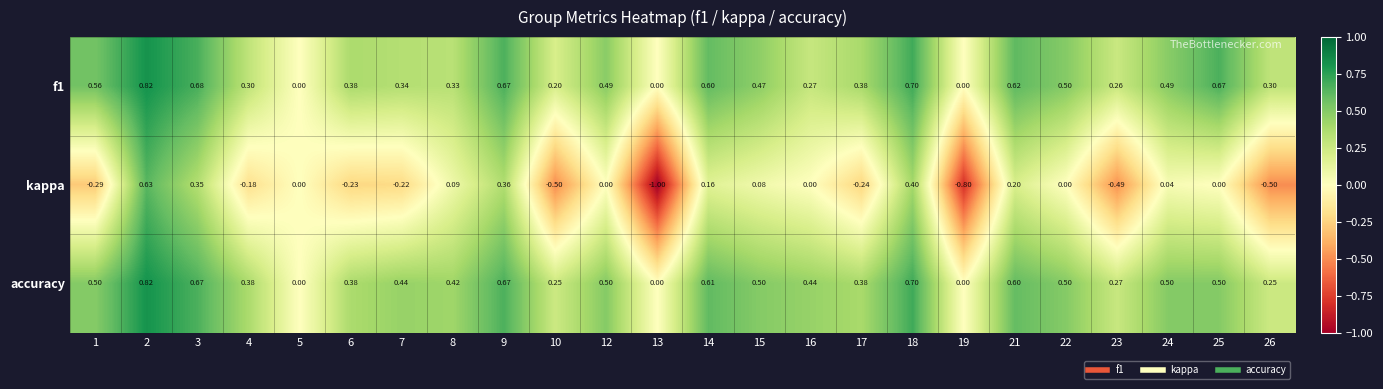

Between 7 and 13, which series saw the biggest shift?

kappa